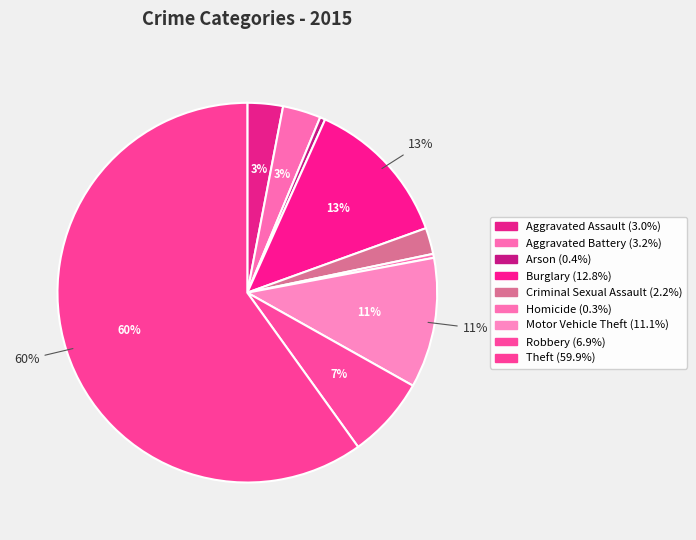

Does Aggravated Battery represent more than half of the total?

No